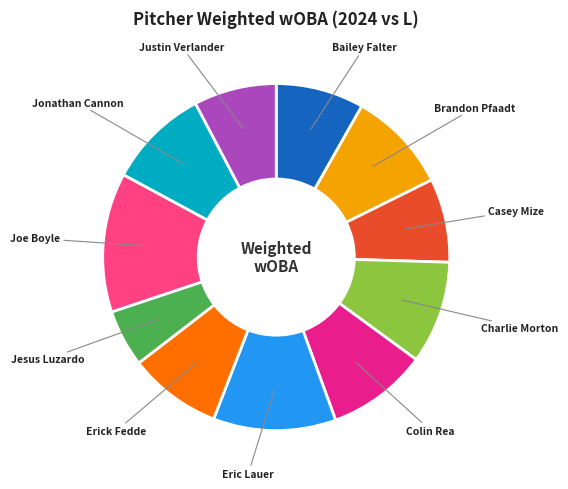

Is the sum of Charlie Morton and Casey Mize greater than half?

No